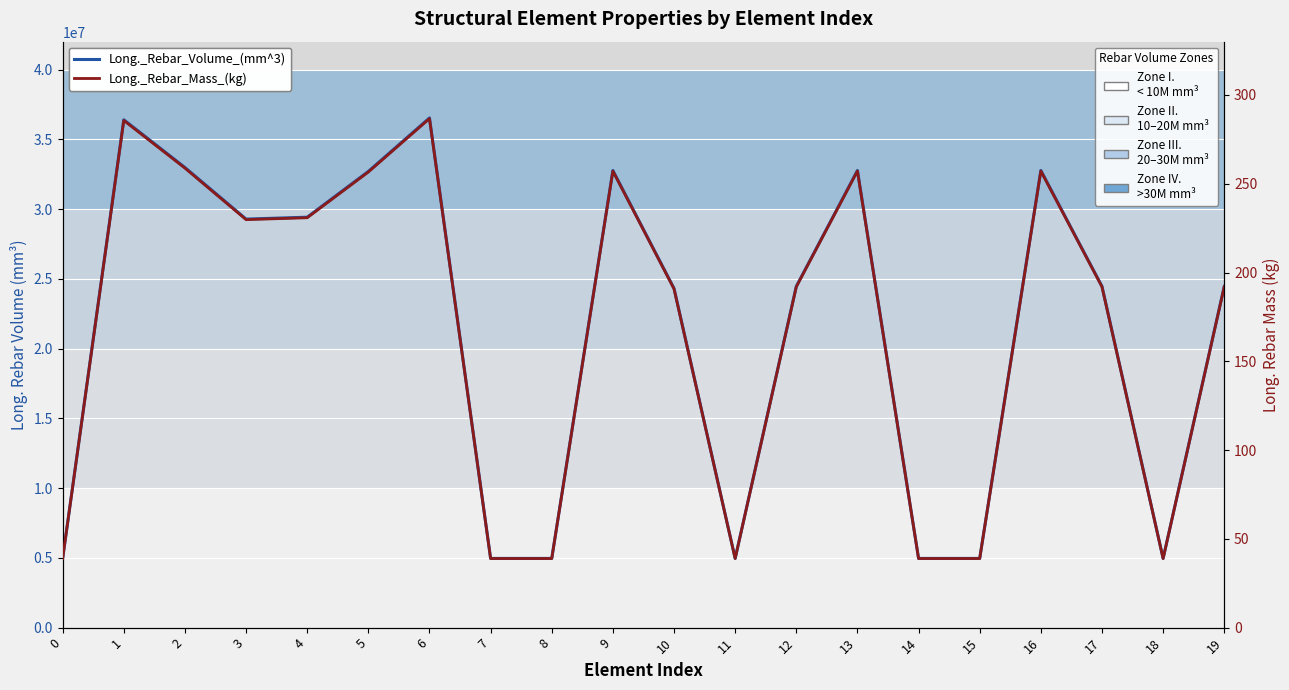

How many interior local valleys does the Long._Rebar_Mass_(kg) series have?

3